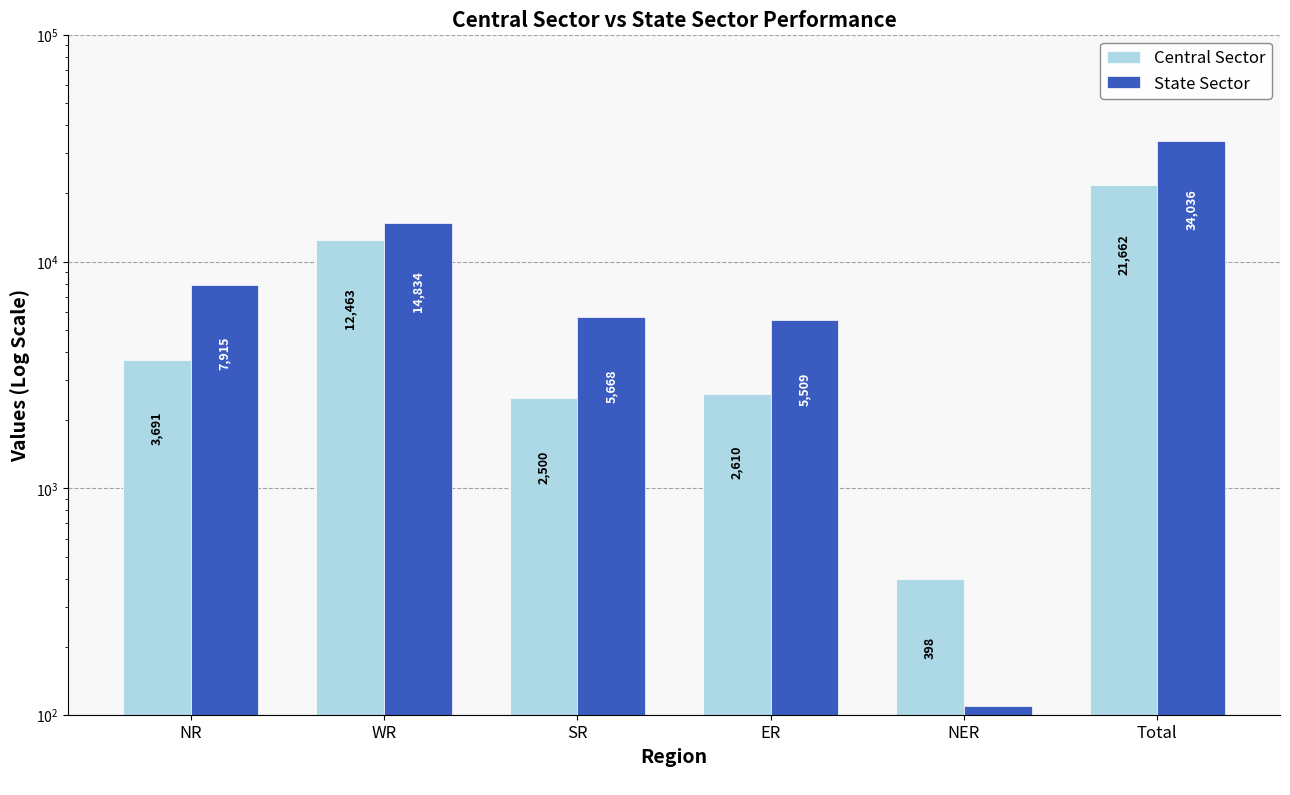

How many values in the Central Sector series exceed 3691?

2